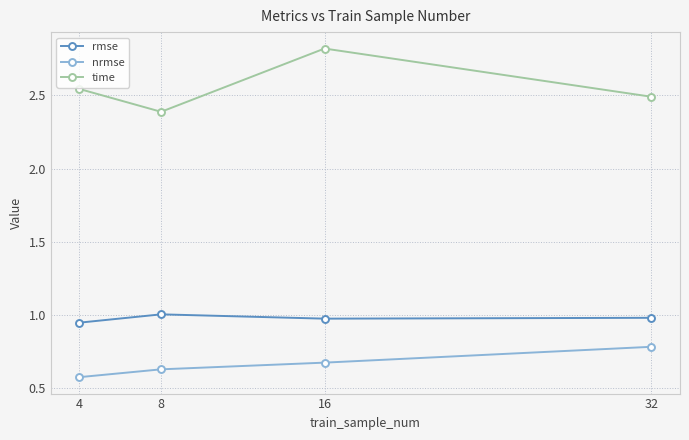

What is the sum of the nrmse values at 4 and 8?

1.2